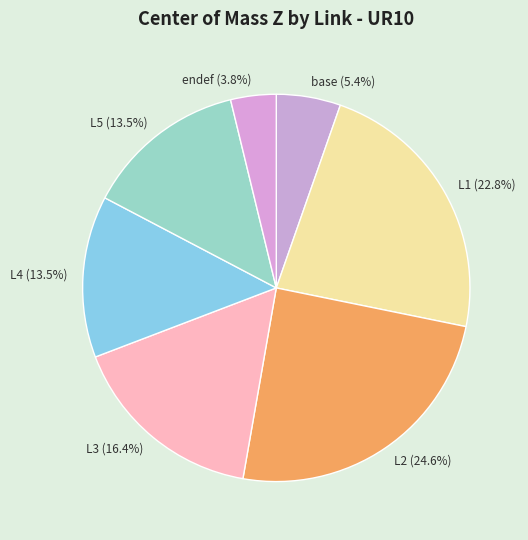

The base slice represents 17% of the pie. True or false?

False